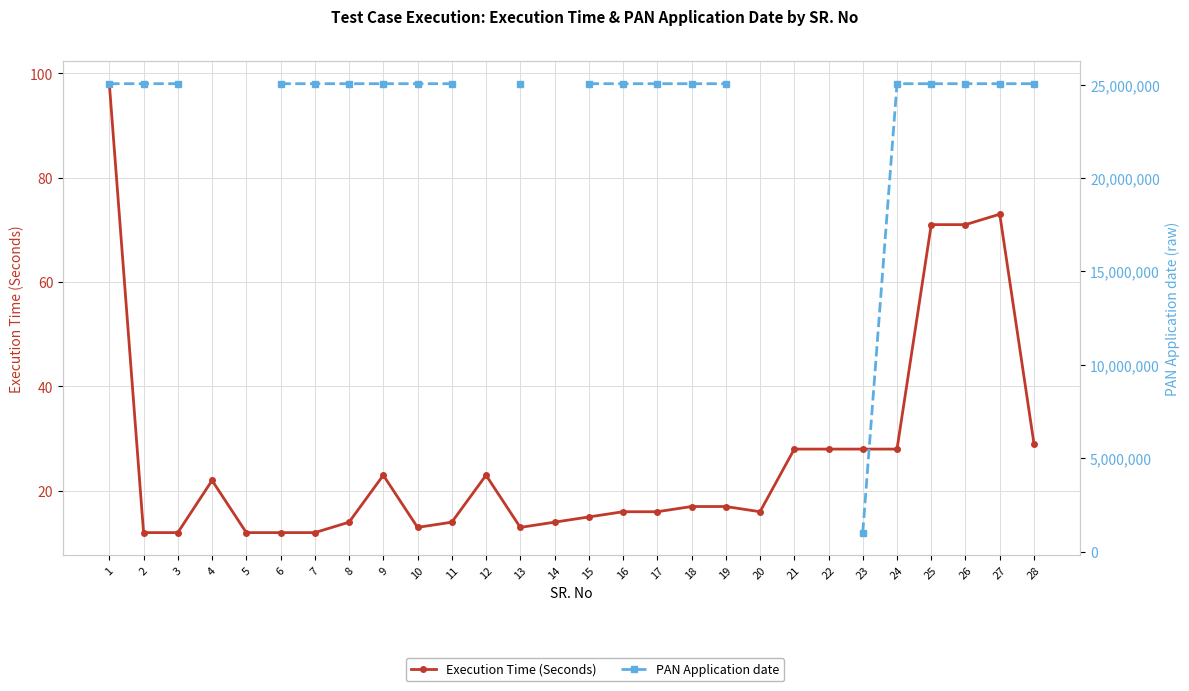

How many data points in PAN Application date are less than 25052014?

2